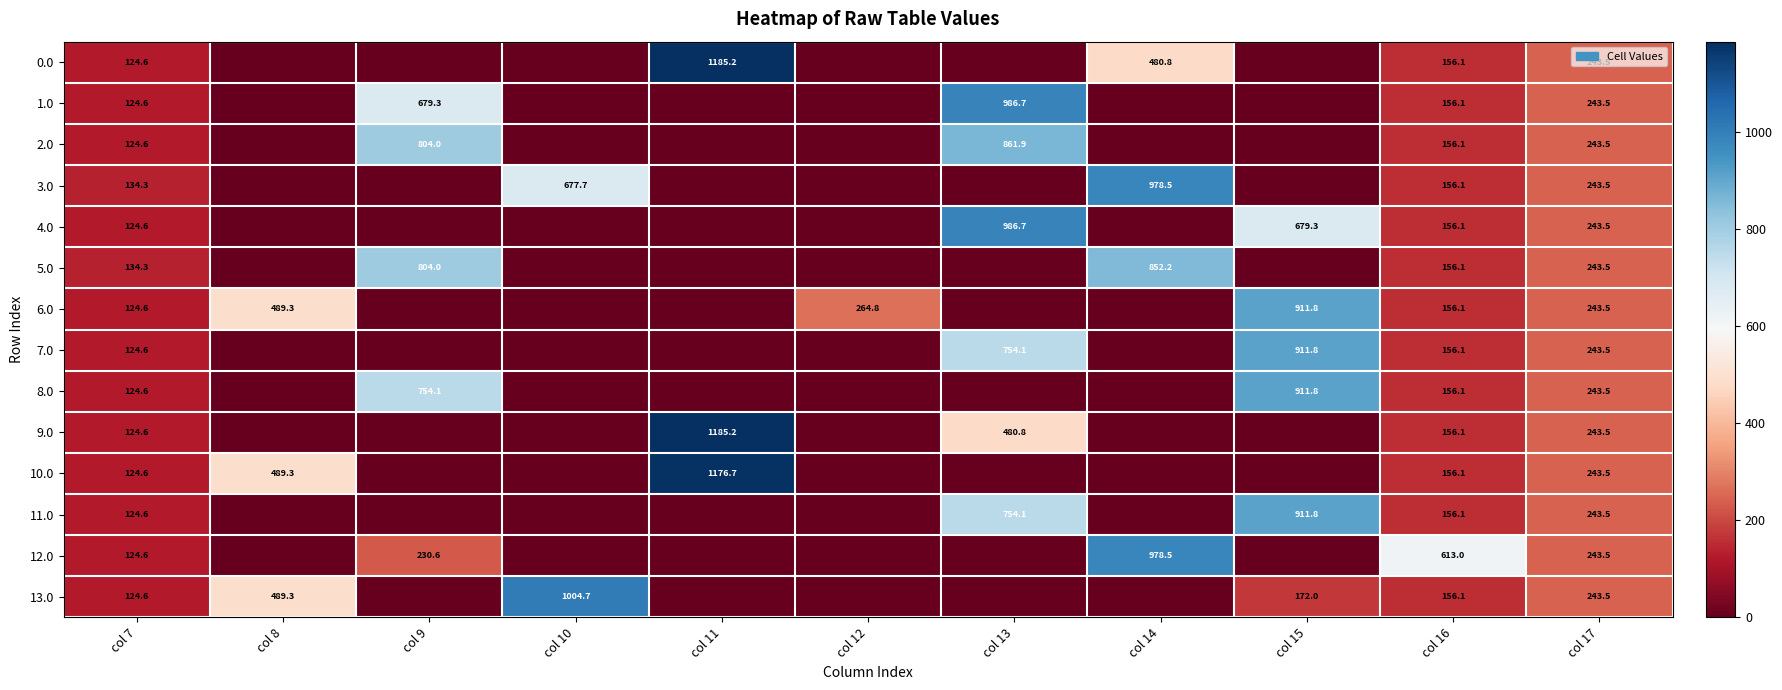

Is it true that 9.0 equals 196.6 at col 7?

False